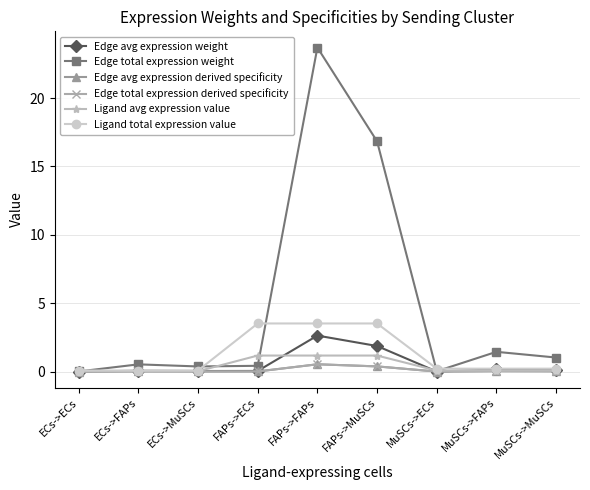

Is this an area chart (filled region under the line)?

No